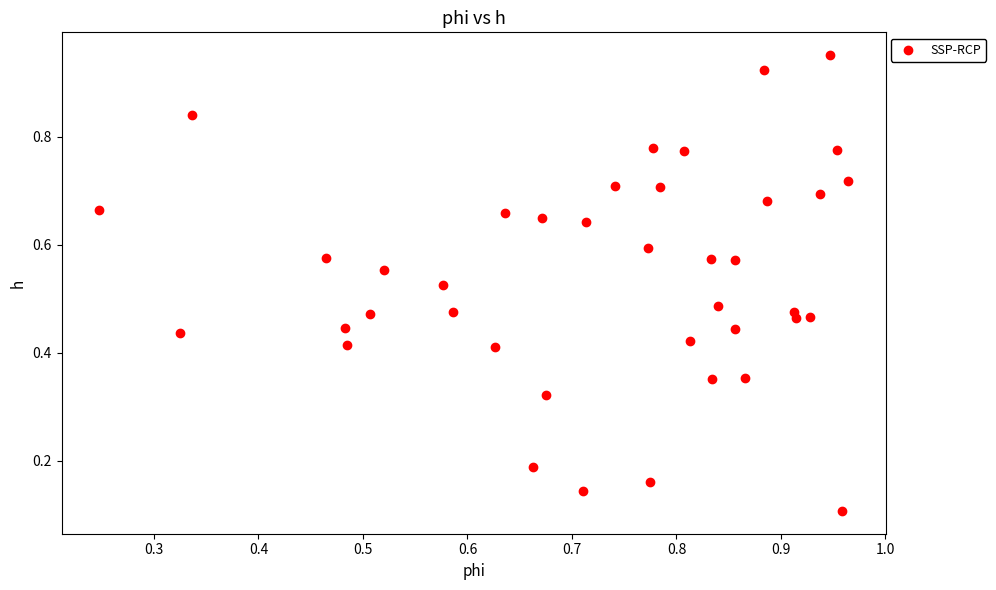

How many data points are displayed?

40